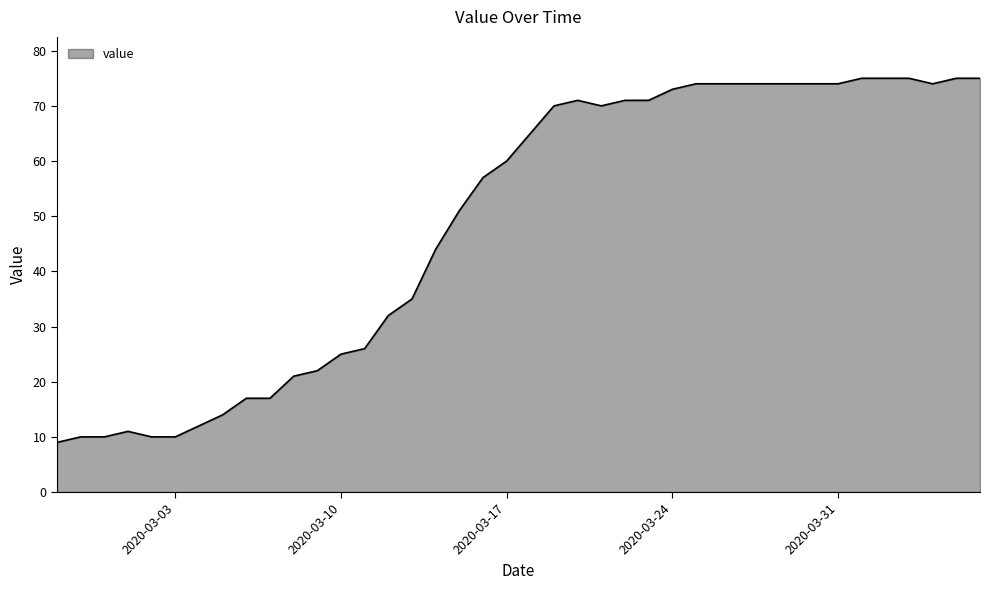

What is the greatest value displayed?

75